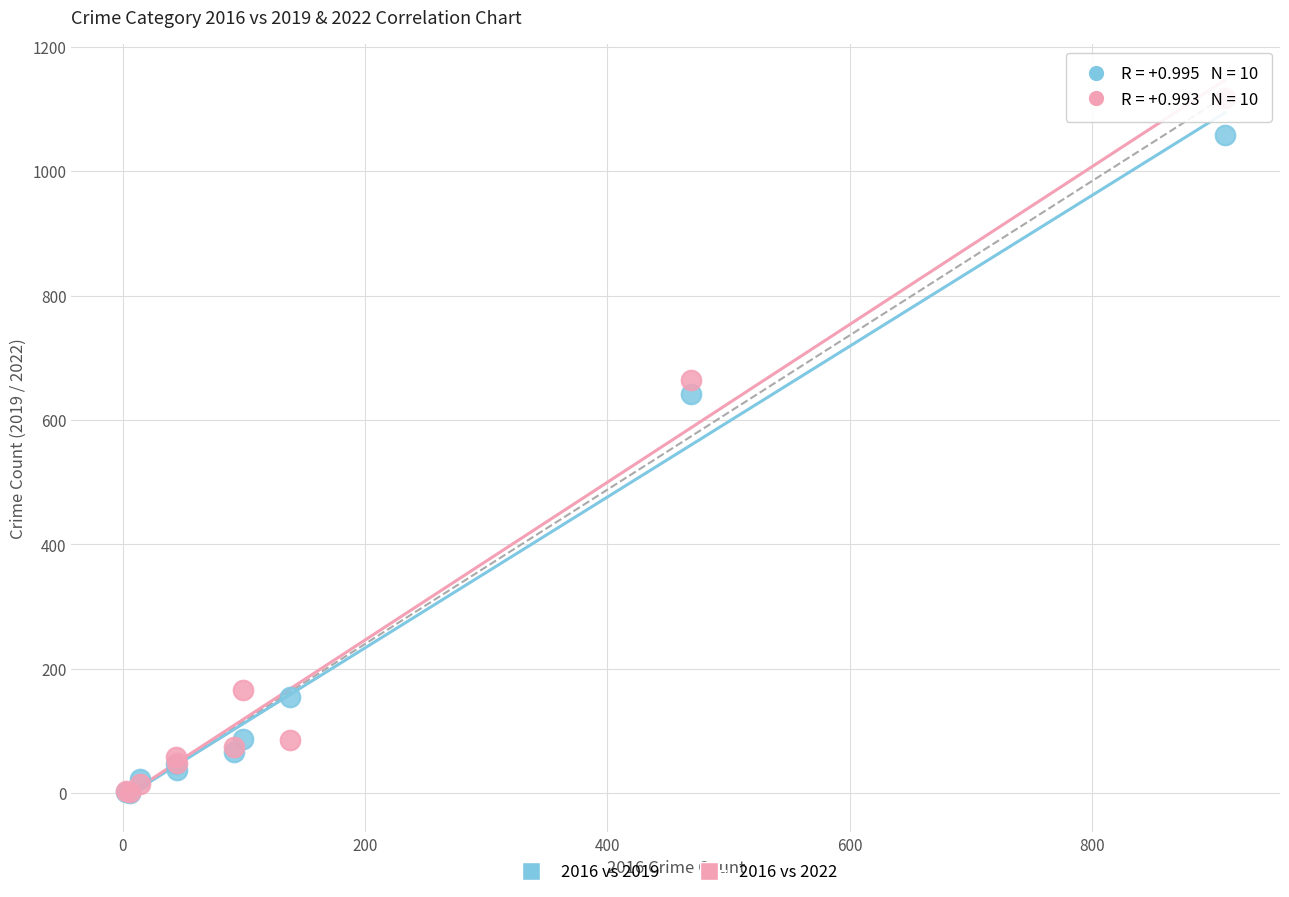

In the 2016 vs 2019 series, what Y value is closest to 530?

642